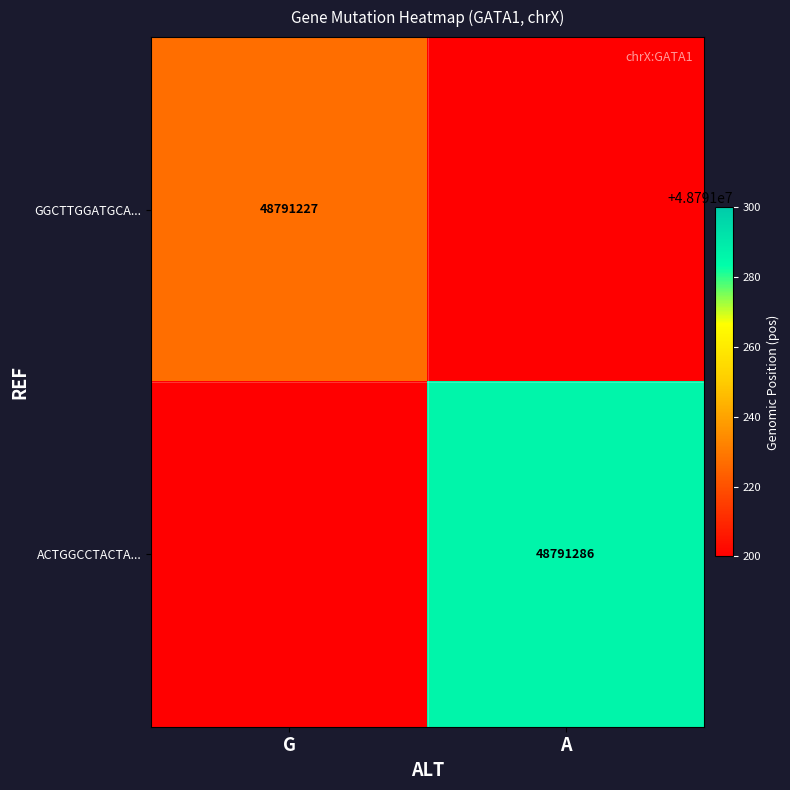

Which category has the highest value across all series?

A